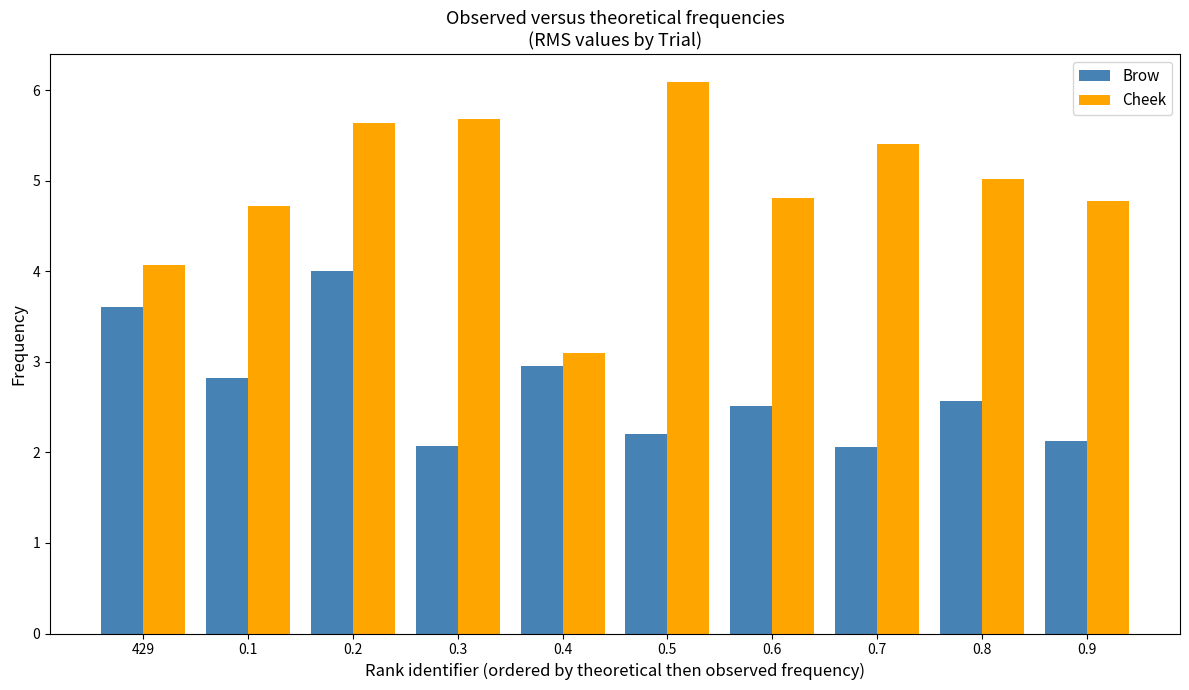

What is the average value of the Brow series?

2.7